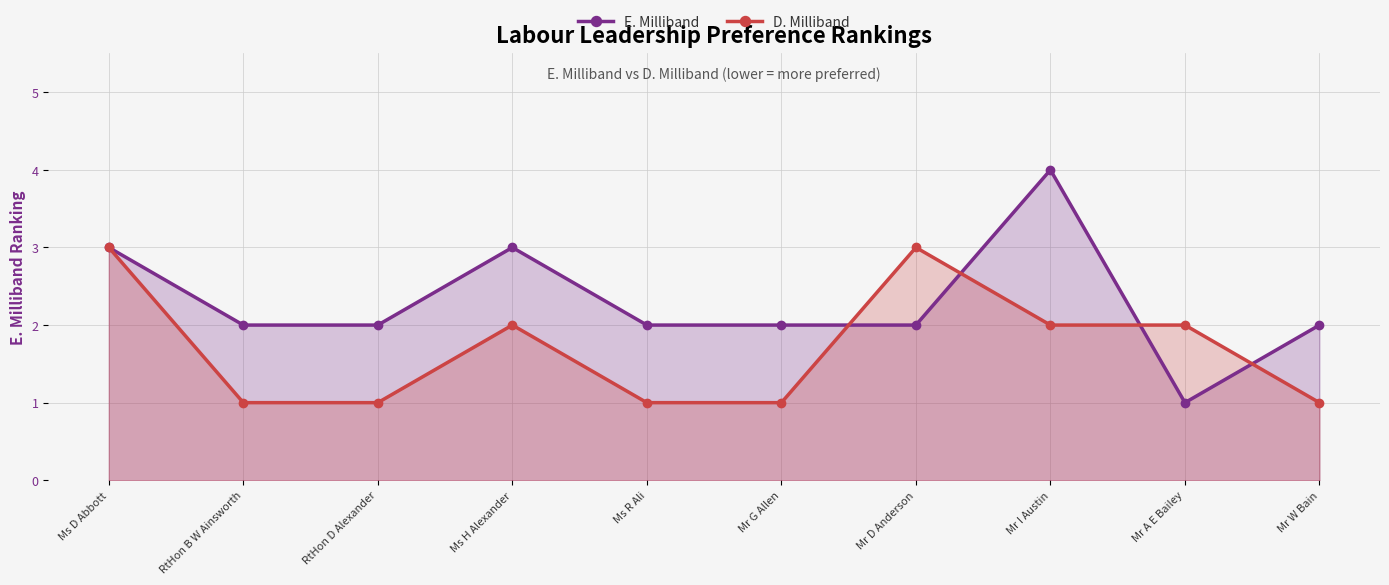

True or false: D. Milliband has a value of 0 at Mr G Allen.

False